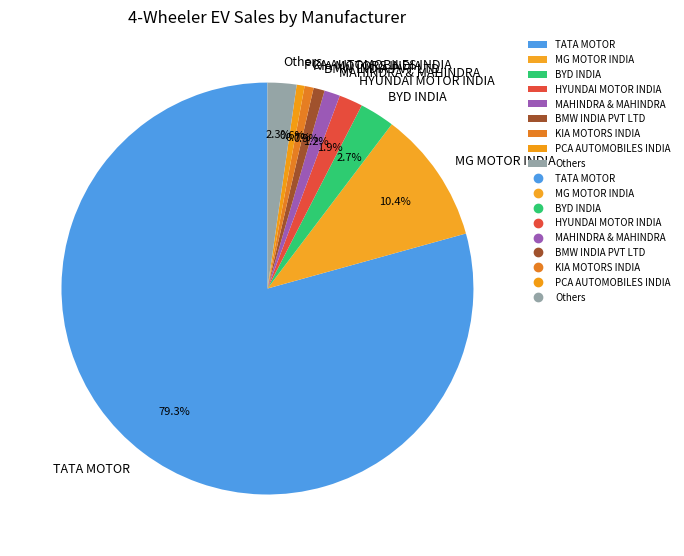

Combined, do HYUNDAI MOTOR INDIA and Others account for over 50%?

No